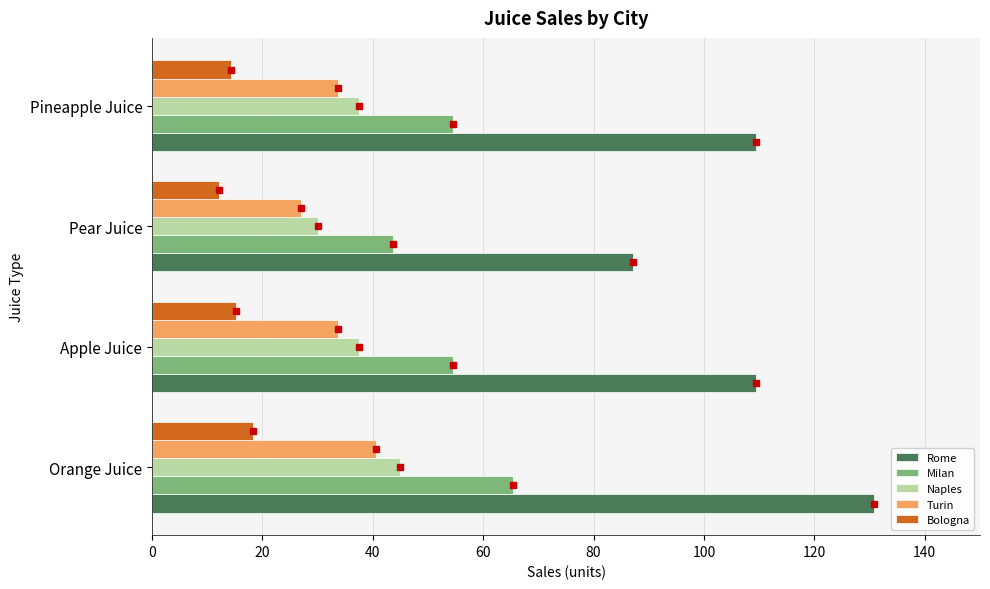

Between Pear Juice and Pineapple Juice, which series saw the biggest shift?

Rome